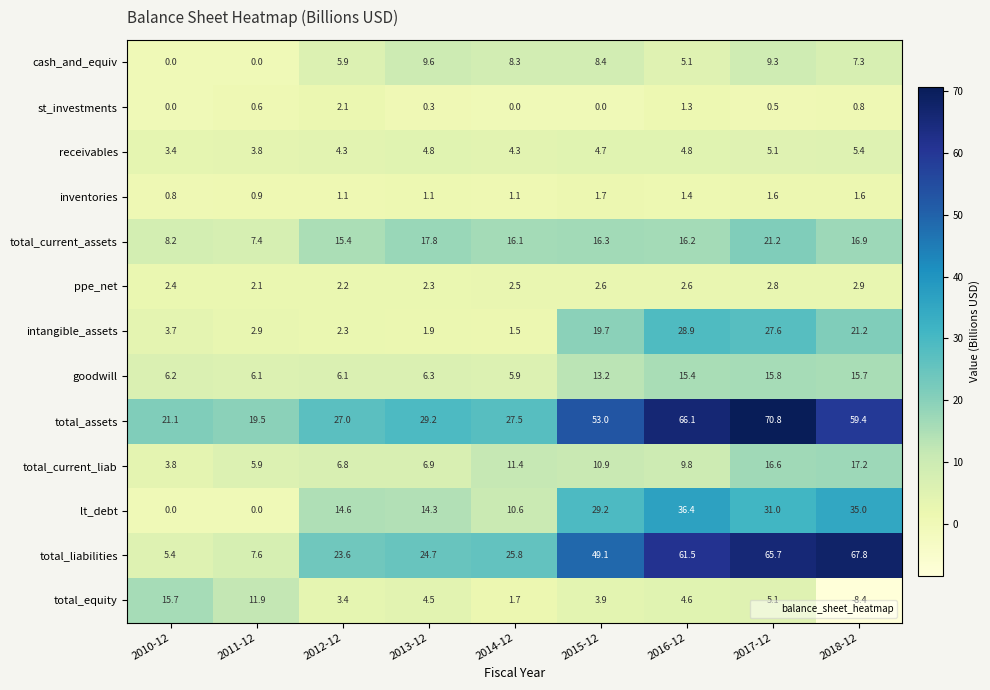

Rank the series at 2013-12 from highest to lowest value.

total_assets, total_liabilities, total_current_assets, lt_debt, cash_and_equiv, total_current_liab, goodwill, receivables, total_equity, ppe_net, intangible_assets, inventories, st_investments